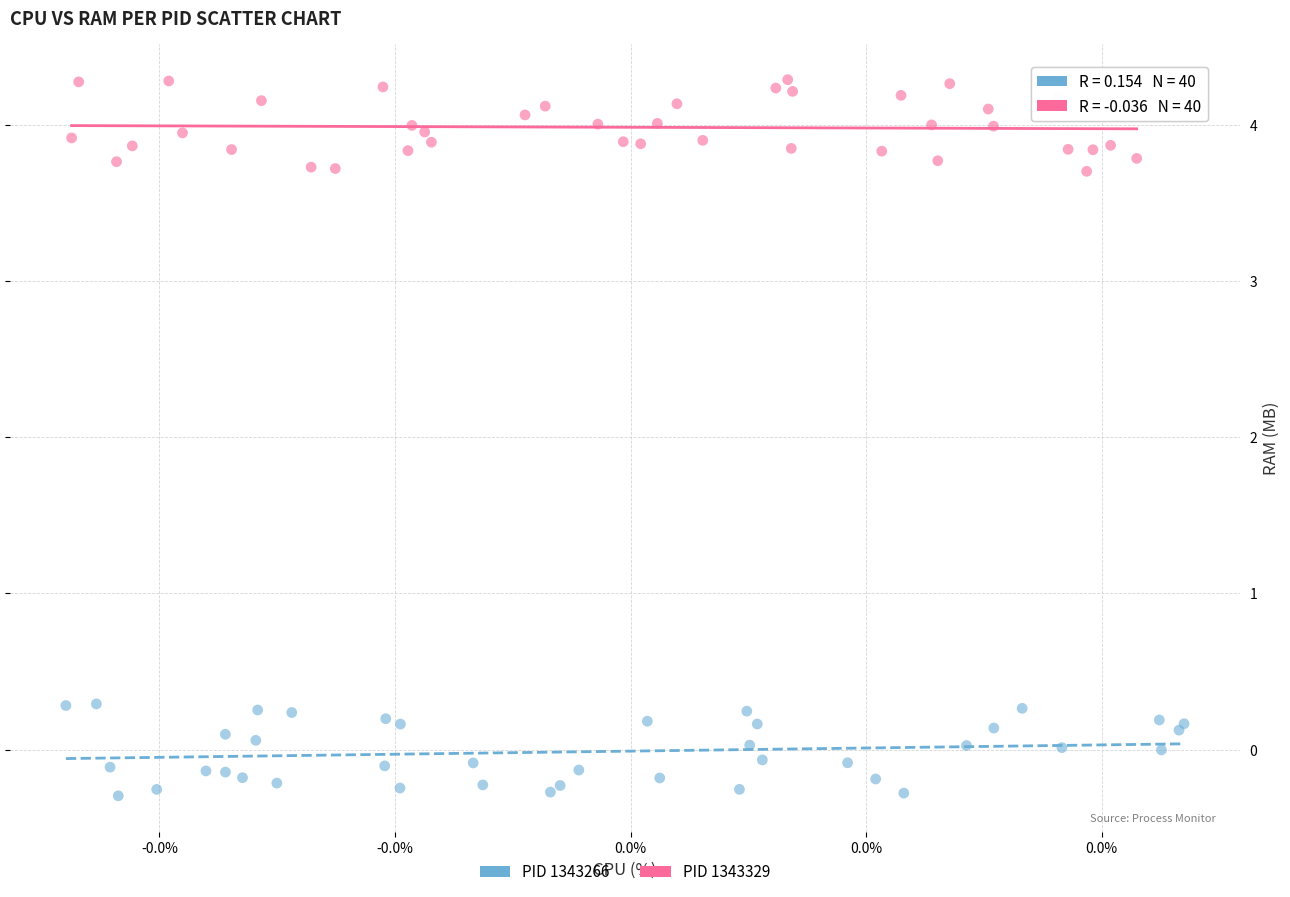

Which series contains the lowest Y value?

PID 1343266